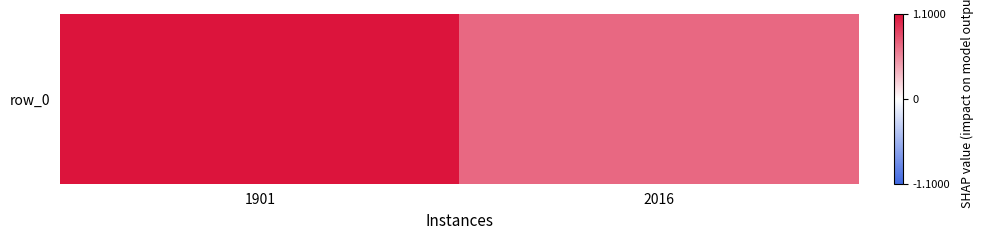

At which category does the chart reach its minimum across all series?

2016